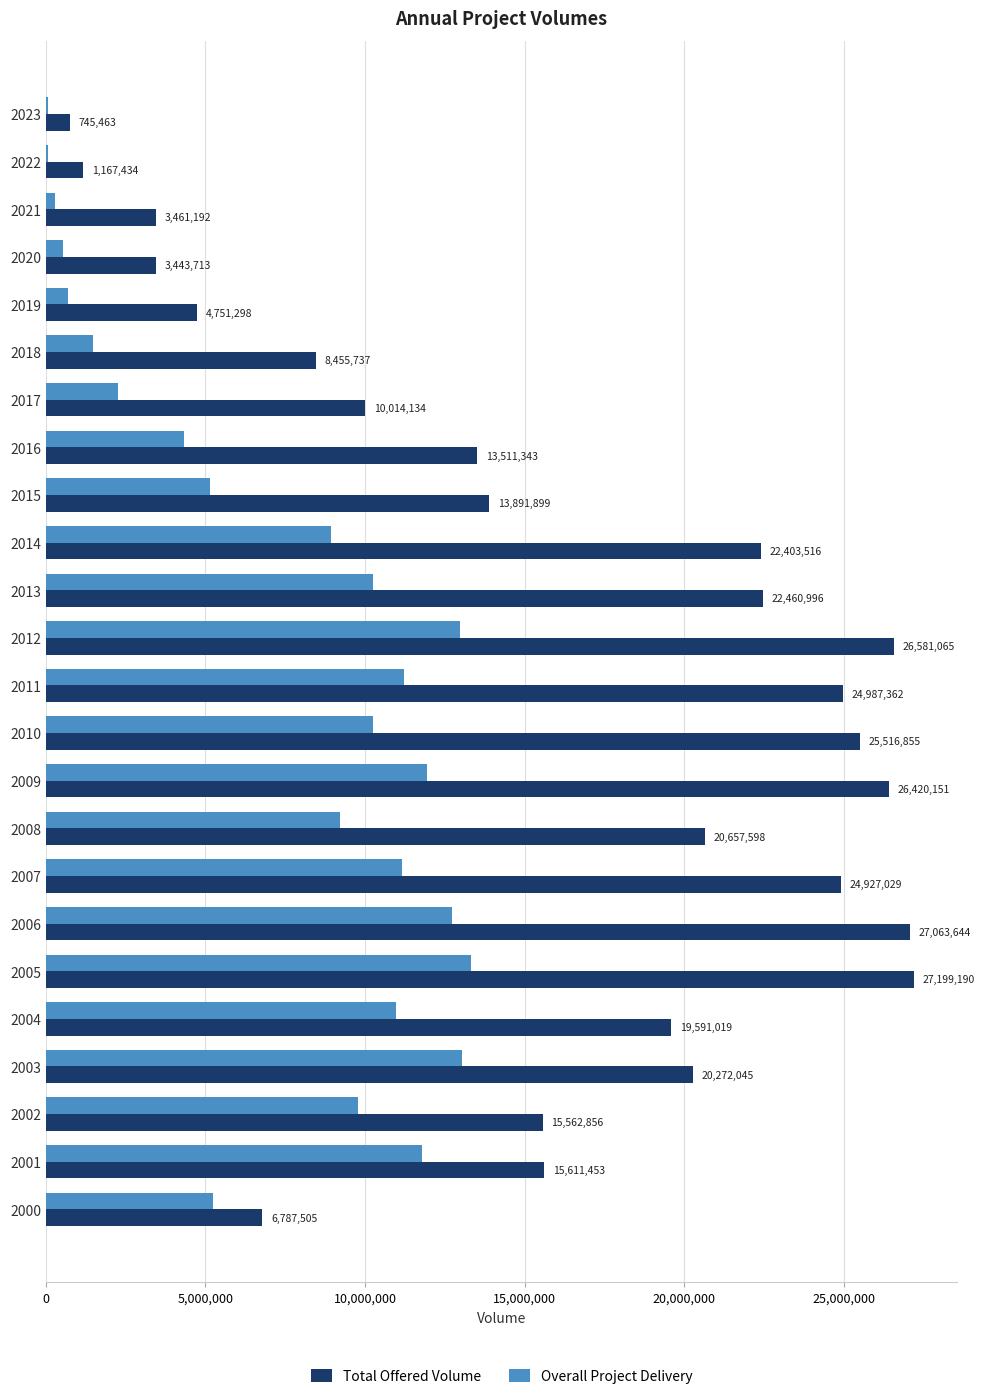

Is the value of Overall Project Delivery at 2001 greater than the value of Total Offered Volume at 2005?

No